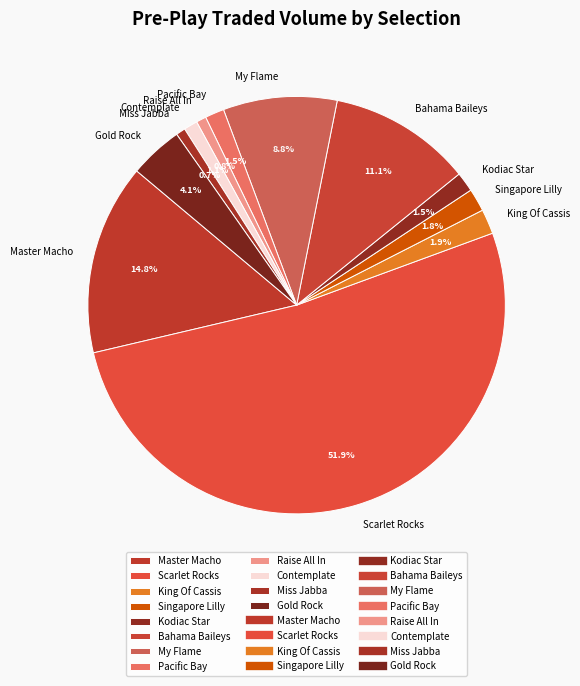

Approximately how many times larger is the value at Scarlet Rocks compared to Miss Jabba?

71.2